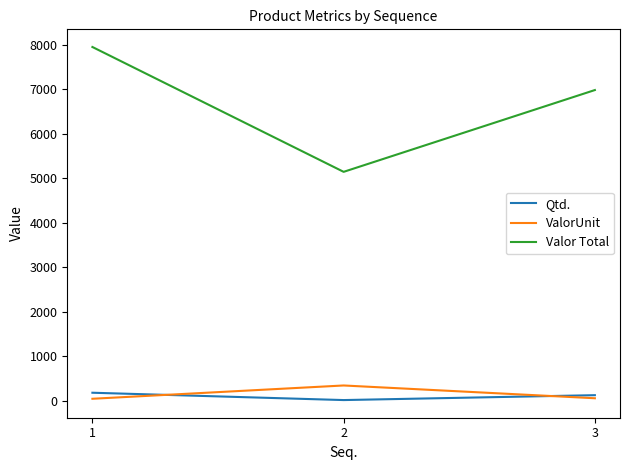

At which category does the chart reach its peak across all series?

1